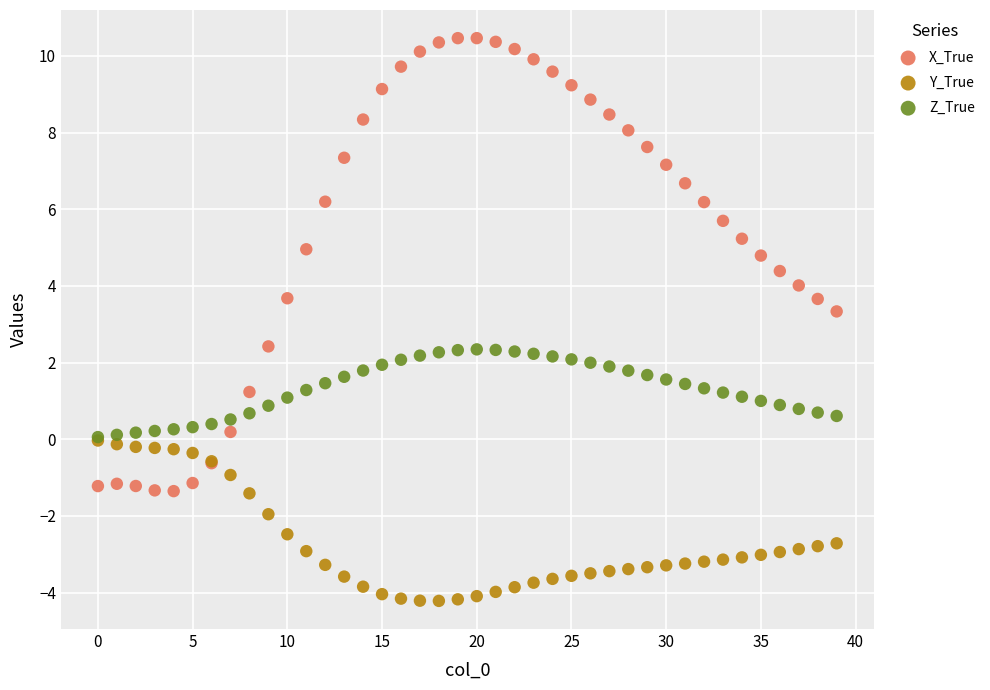

What are all the series names shown in the legend?

X_True, Y_True, Z_True